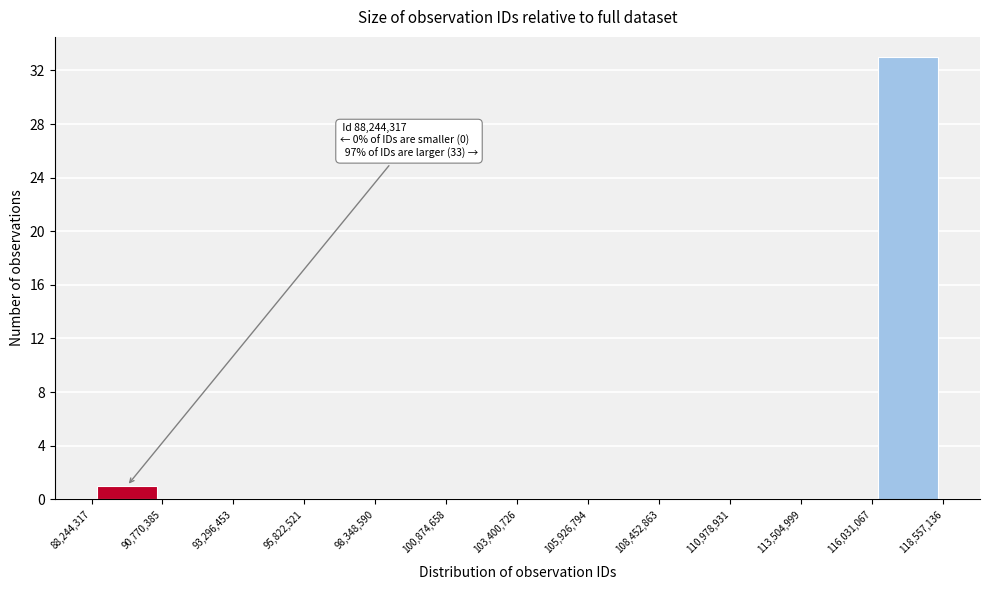

Over which range of the x-axis is the bar tallest?

116,031,067 to 118,557,136